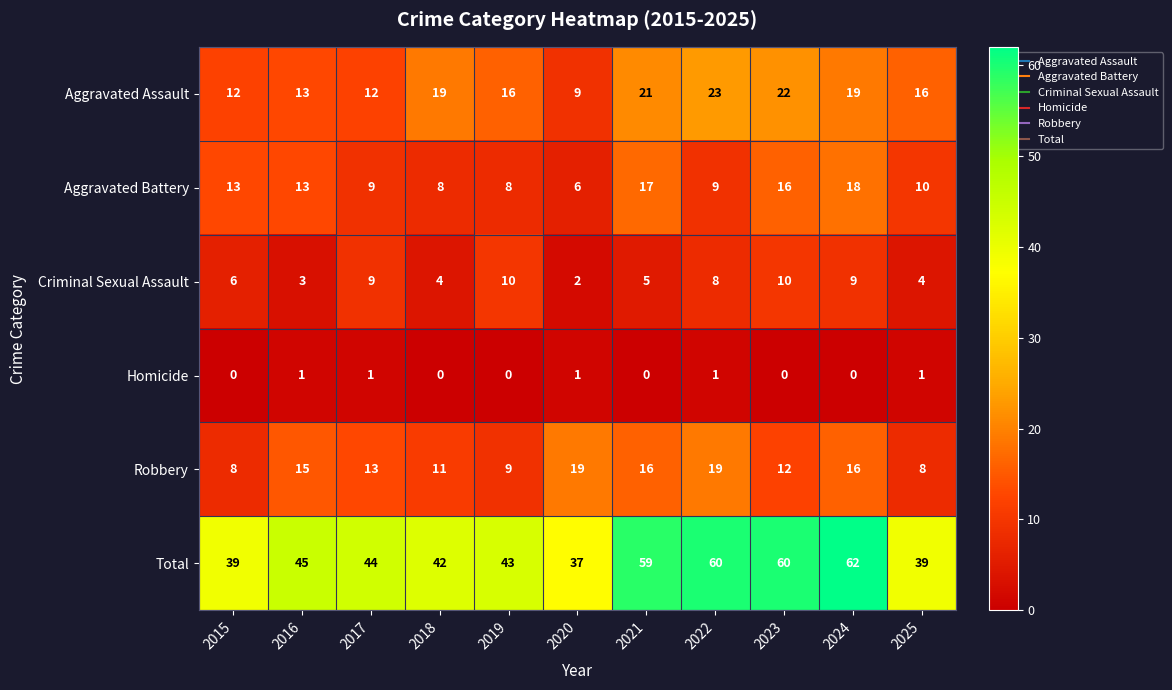

Read the Aggravated Assault value at 2023, to the nearest 10.

20